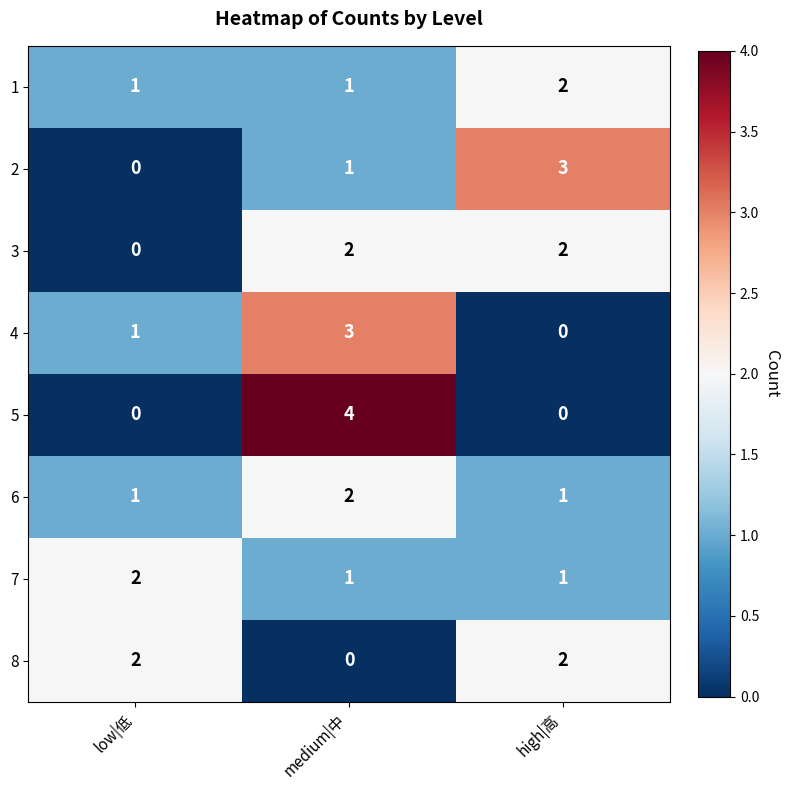

What is the greatest value displayed?

4